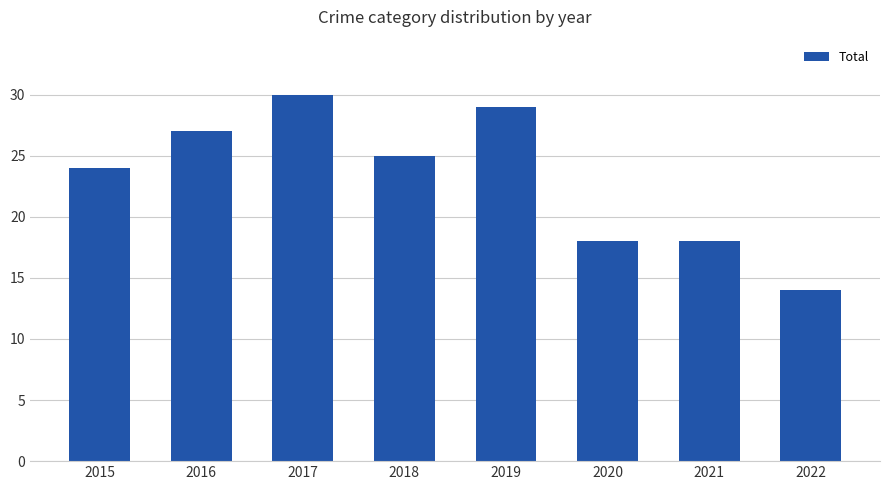

Reading left to right, extract all data points from this chart.

24	27	30	25	29	18	18	14